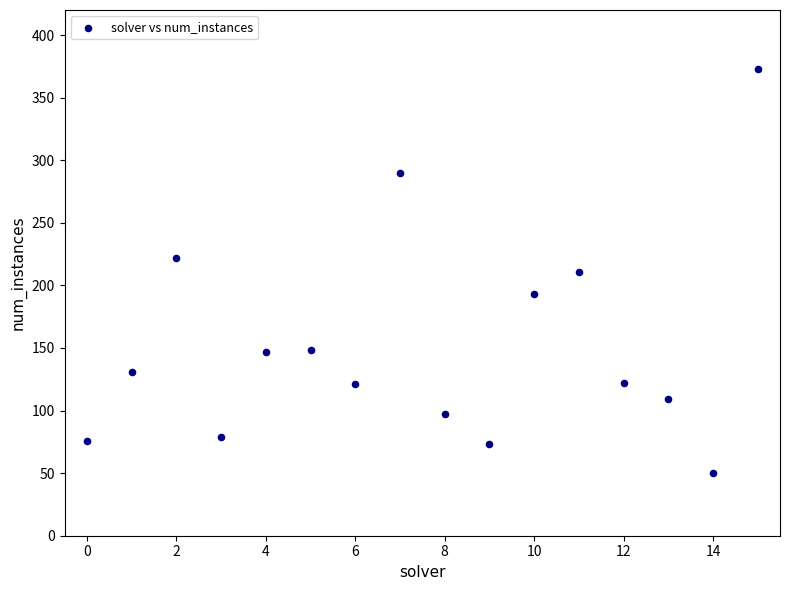

What is the range of Y values (max minus min)?

323